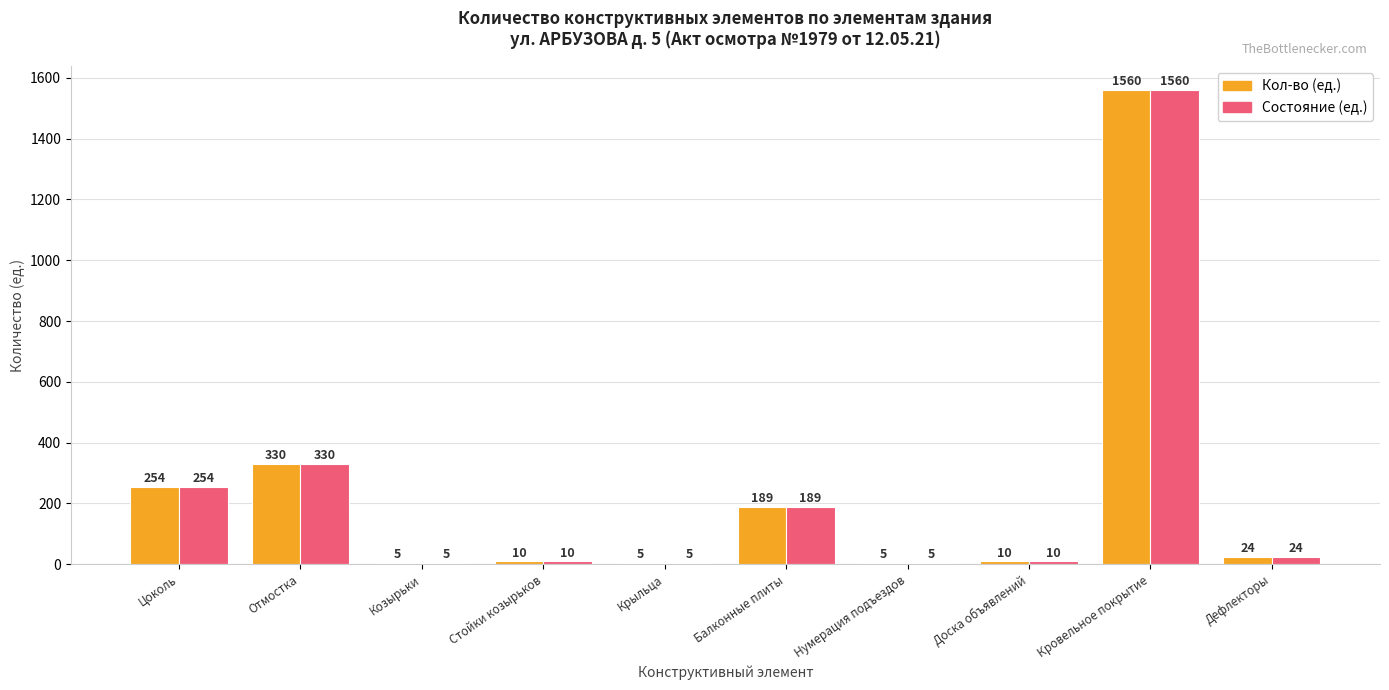

At which category is the sum across all series the highest?

Кровельное покрытие